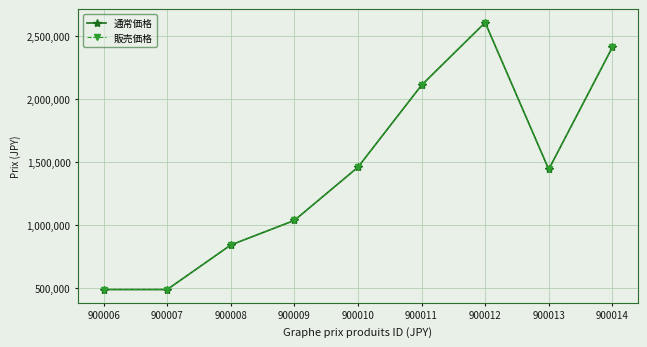

Where is the first local minimum for 販売価格?

900013